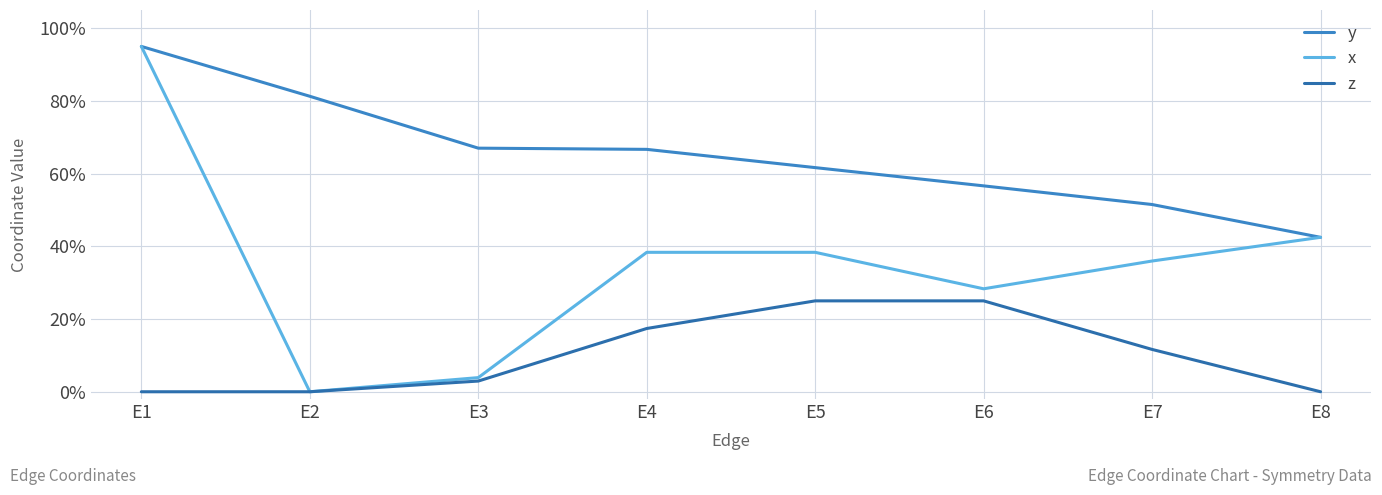

Which has a higher value, E2 or E6?

E2